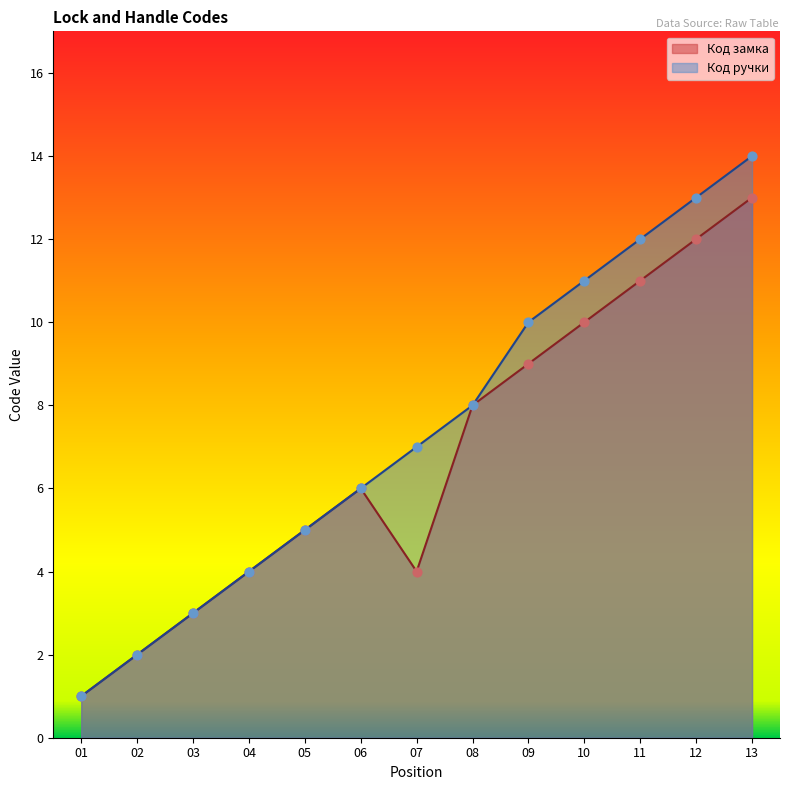

What is the total value across all series at 03?

6